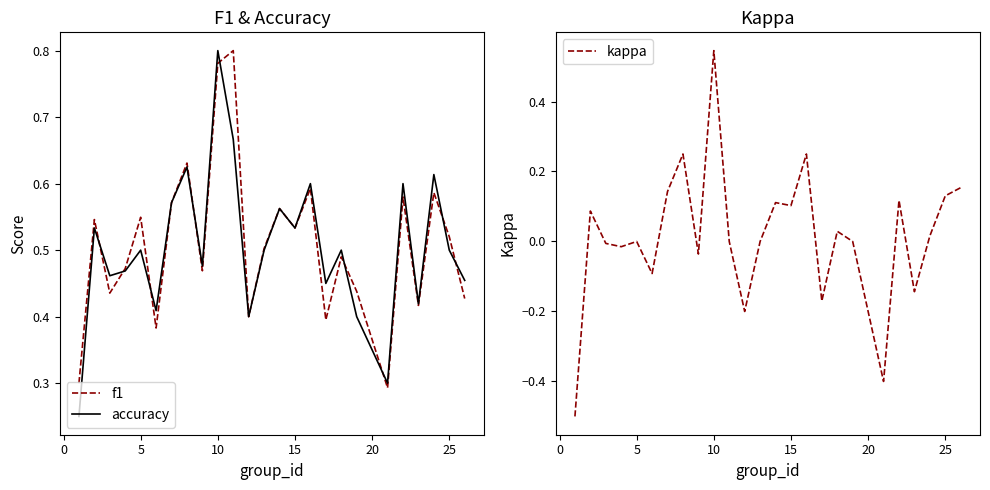

What is the value of the f1 point at the 24th from the left?

0.5